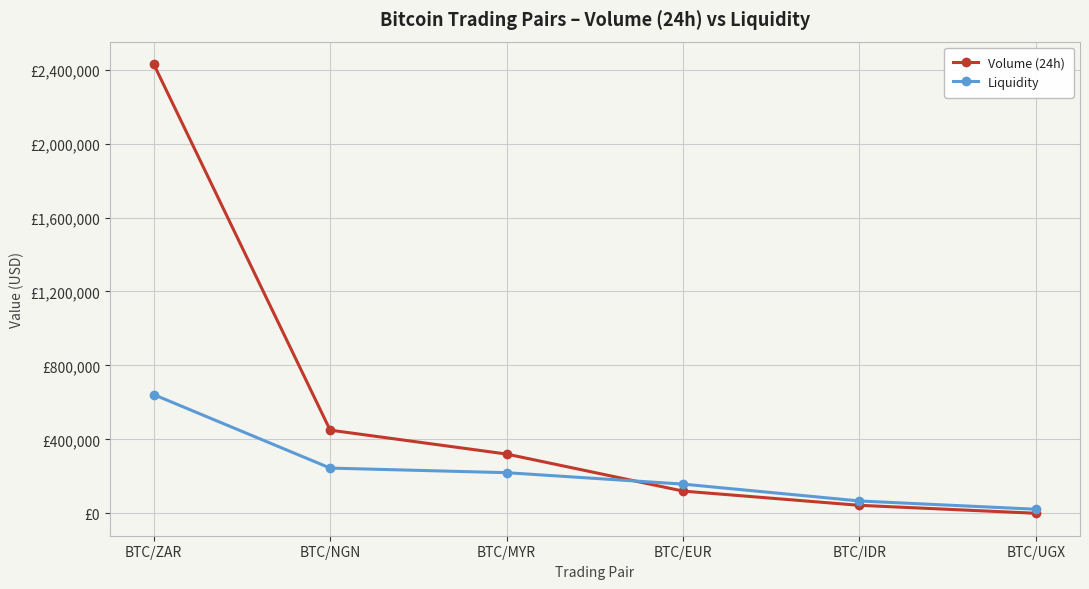

Rank the series at BTC/UGX from highest to lowest value.

Liquidity, Volume (24h)